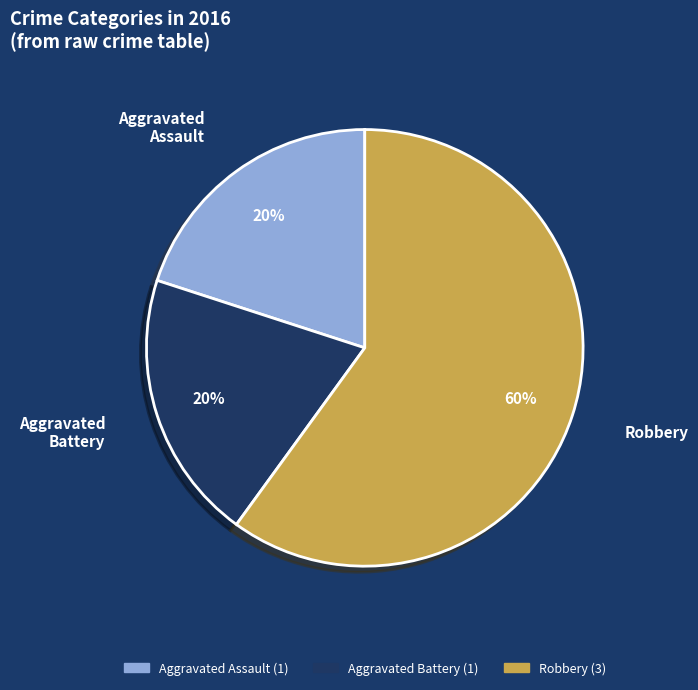

To the nearest percent, what is the average slice percentage?

33%